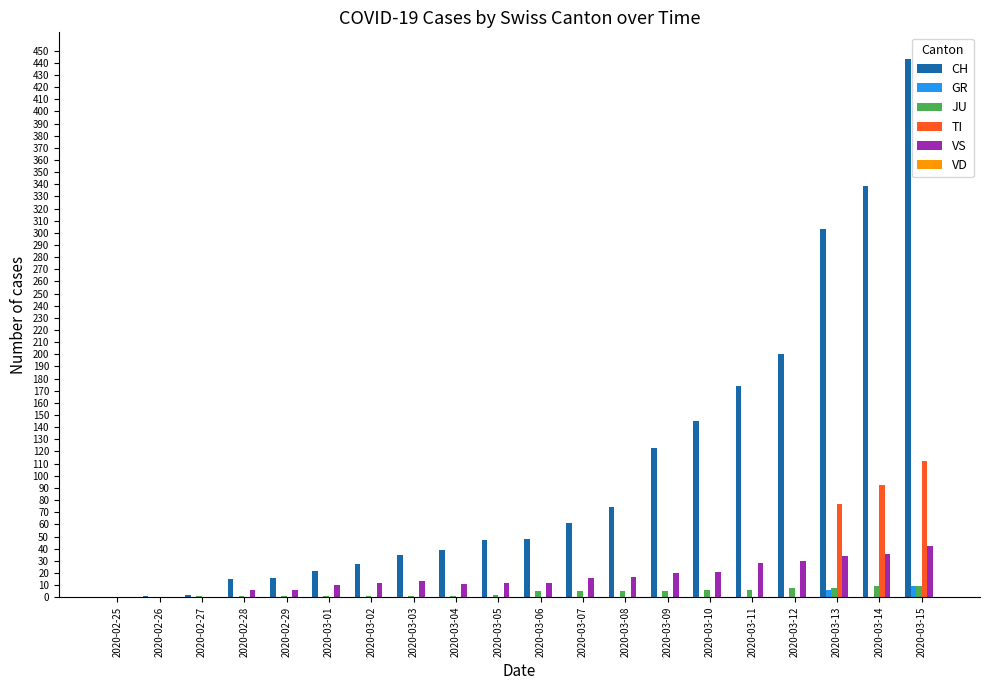

How many groups of bars are there?

20